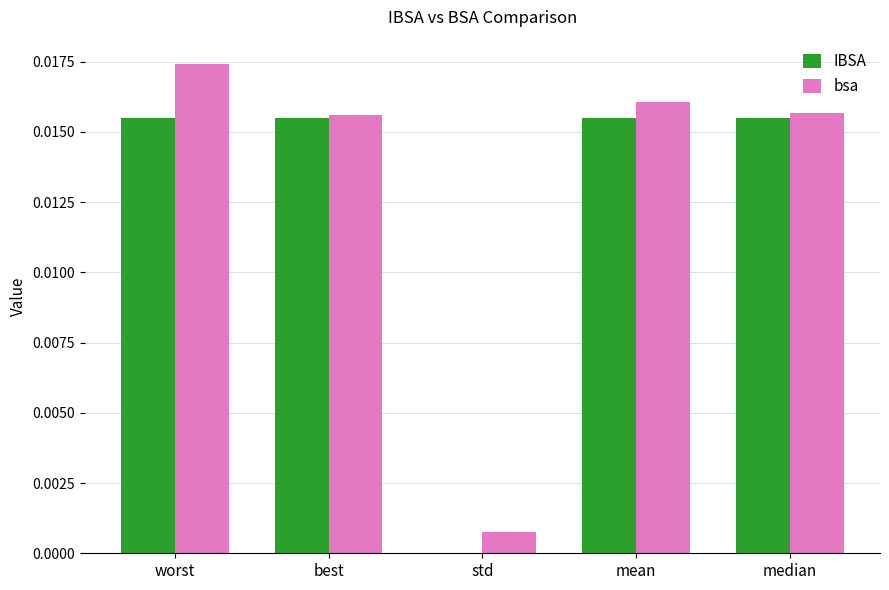

At which category is the sum across all series the highest?

worst